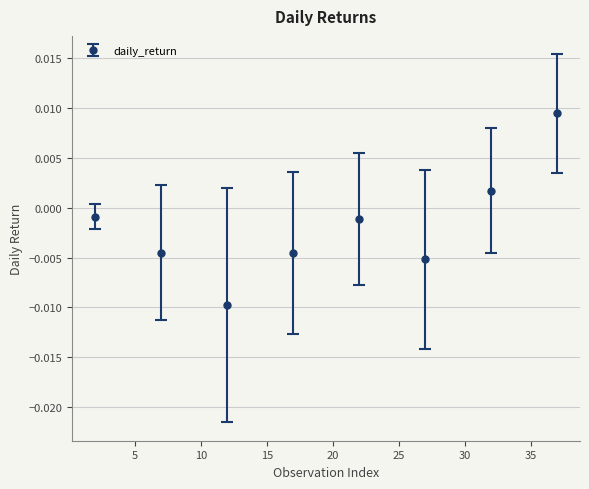

How many interior local valleys (lower than both neighbors) does the data have?

2